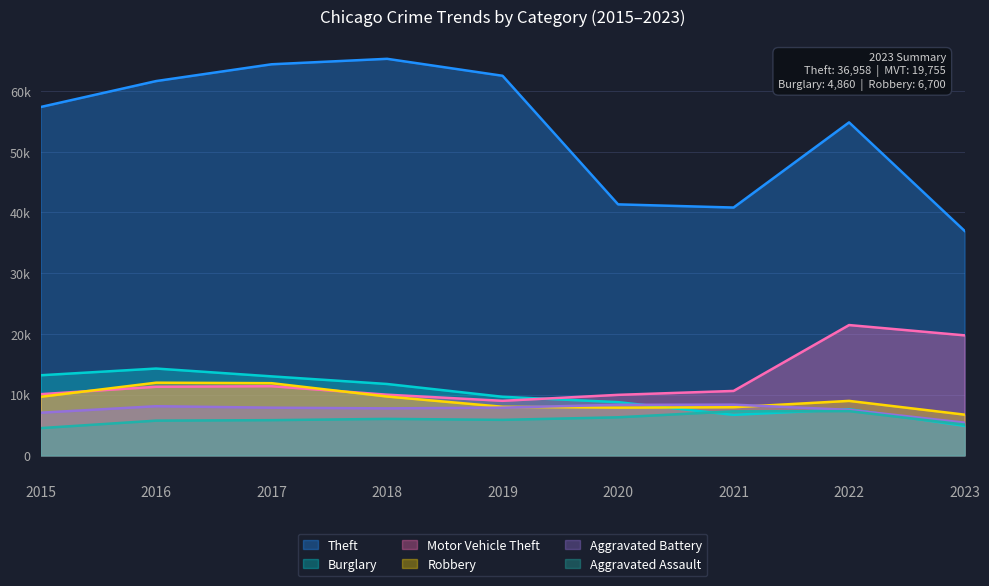

How many lines are shown in the chart?

6